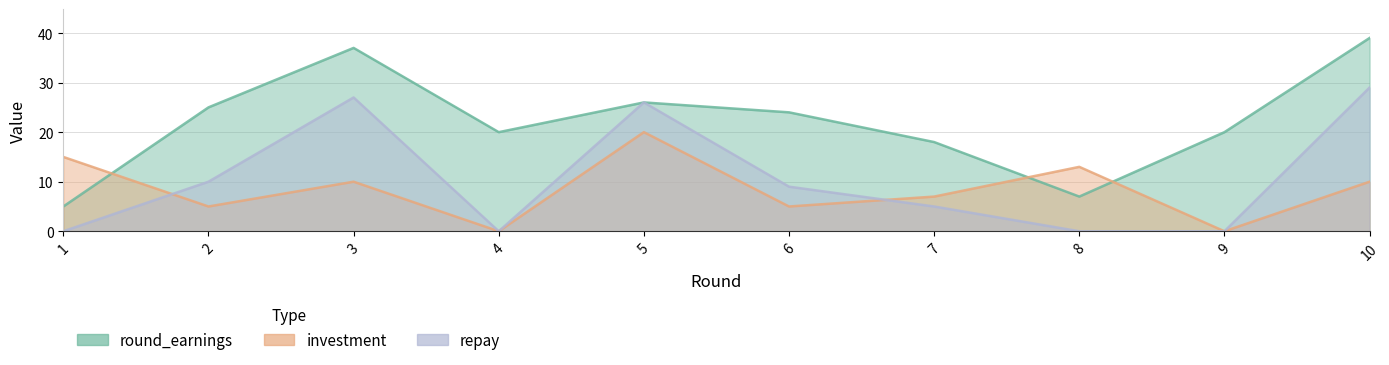

At which label does round_earnings first exceed 24?

2